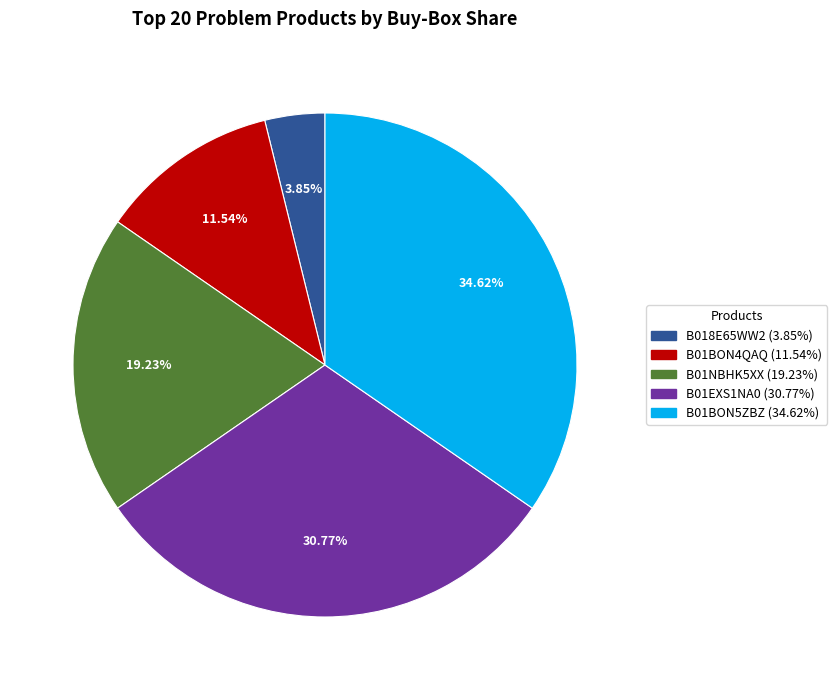

What percentage is the B018E65WW2 slice, to the nearest percent?

4%